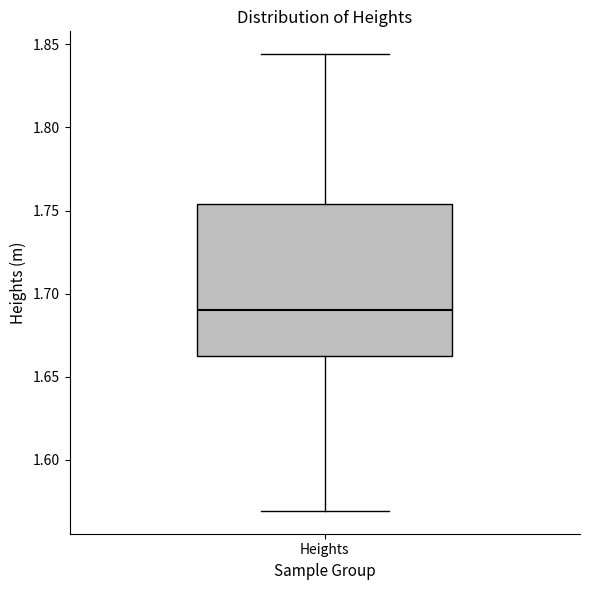

Read this box plot against the y-axis: the position of the median line, the range covered by the box, and the ends of both whiskers. The values are not printed on the chart, so give them approximately, as read against the axis.

median 1.690, box 1.660 to 1.755, whiskers 1.570 to 1.845